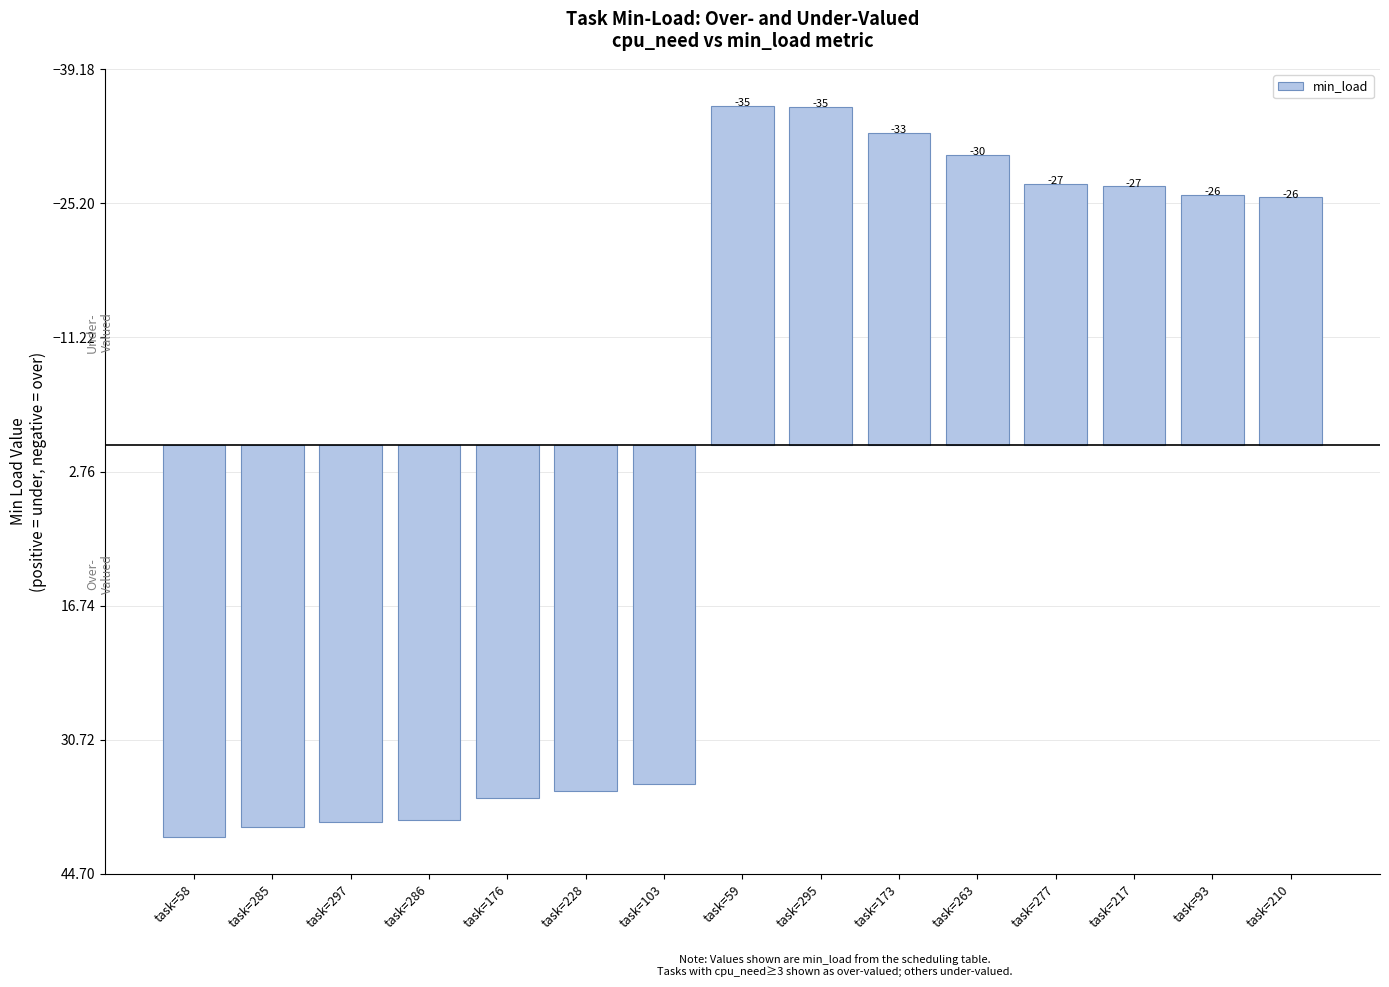

What is the sum of the values at task=210 and task=228?

10.3